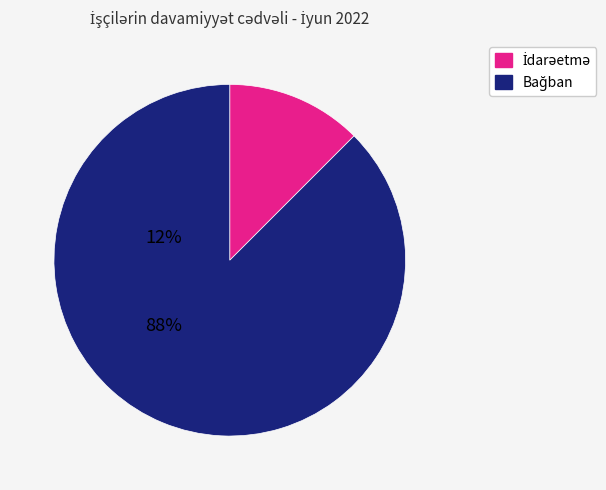

Is there any slice that represents more than half of the pie?

Yes